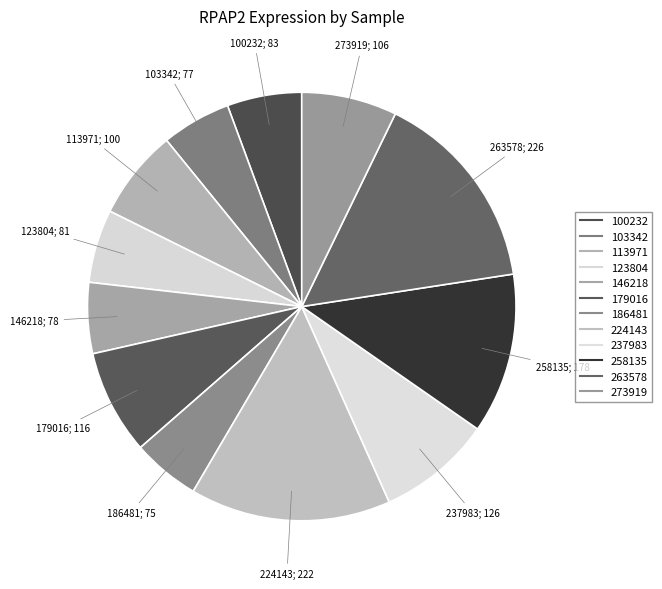

How many slices are in this pie chart?

12